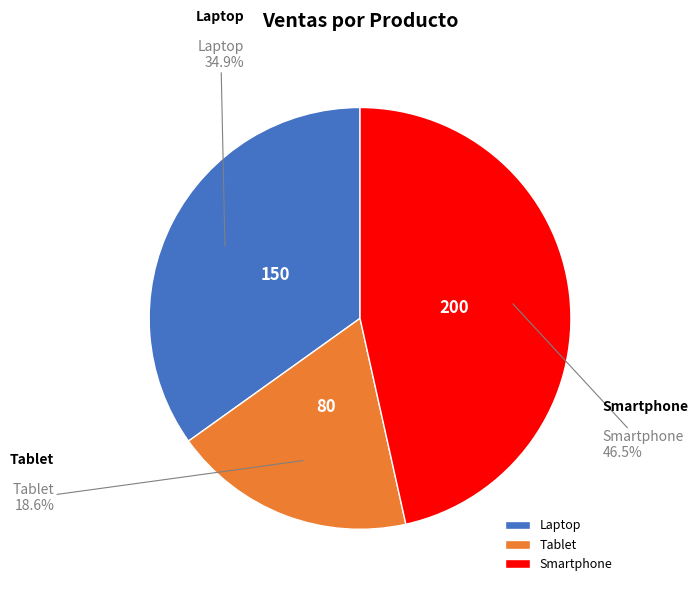

Does Smartphone represent more than half of the total?

No